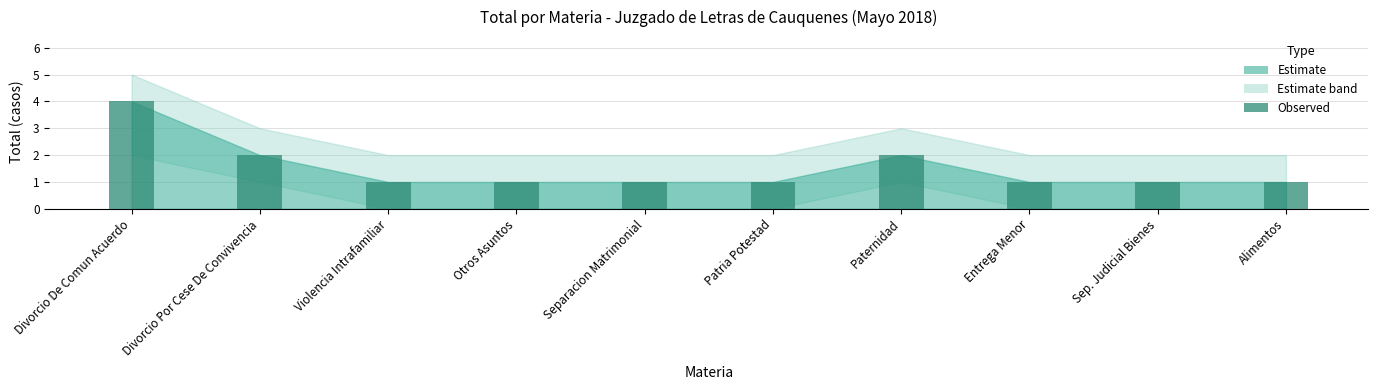

The chart shows a value of 2 at Paternidad. True or false?

True